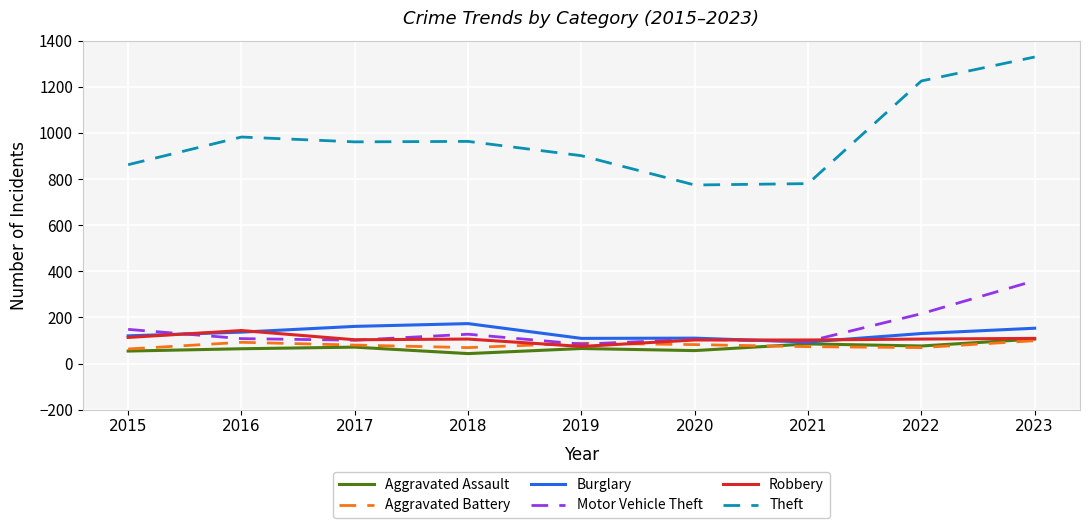

True or false: Burglary and Aggravated Battery cross at least once.

False